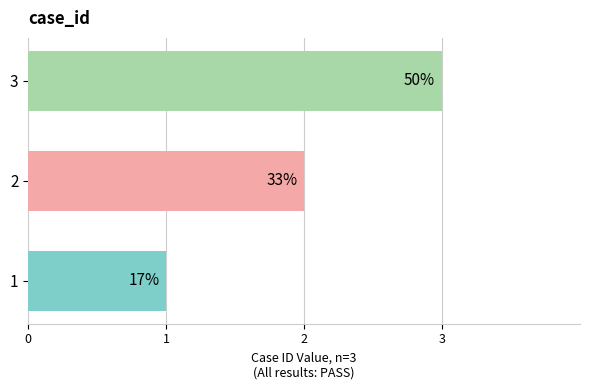

What is the change in value from 1 to 2?

+1